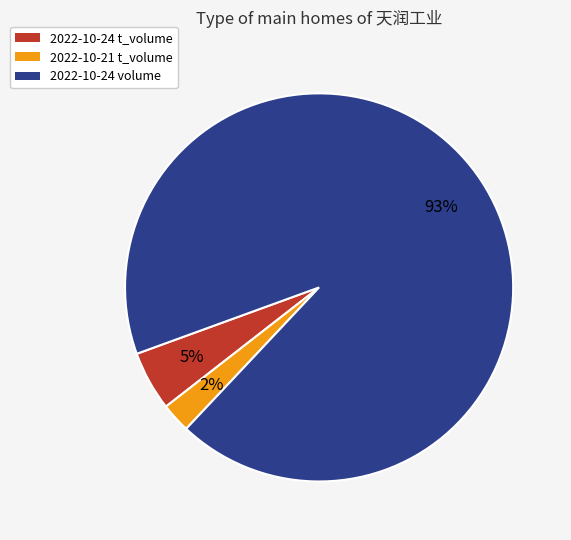

Which category has the biggest portion of the pie?

2022-10-24 volume